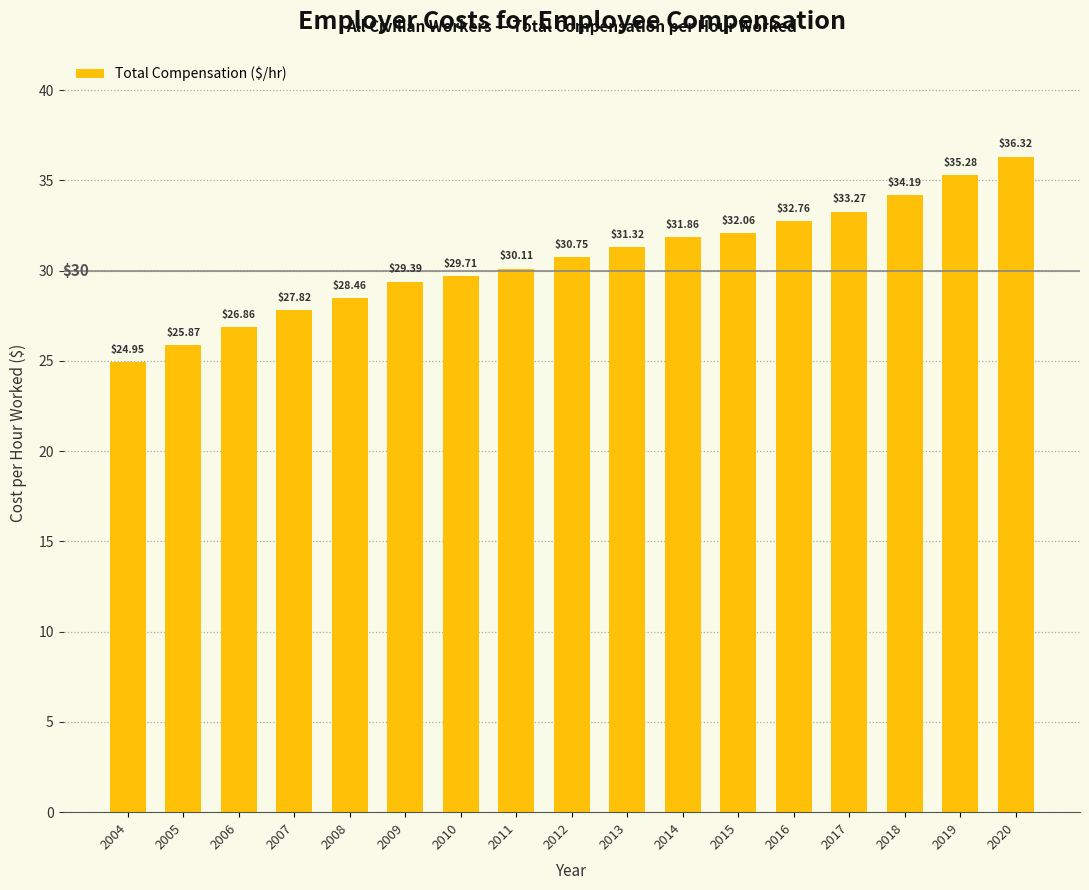

List the labels in order of value, largest first.

2020, 2019, 2018, 2017, 2016, 2015, 2014, 2013, 2012, 2011, 2010, 2009, 2008, 2007, 2006, 2005, 2004